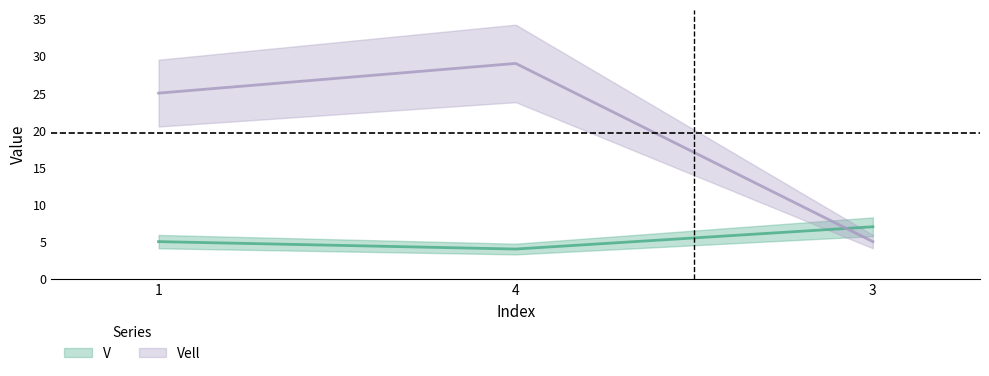

What position from the right is 4?

2